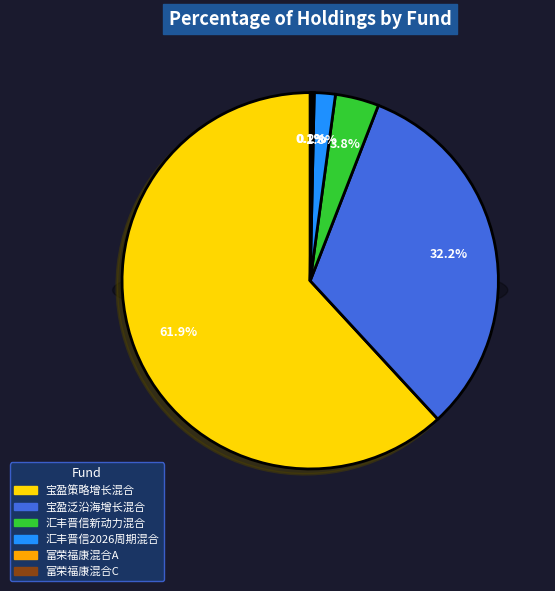

Rank the categories by value from lowest to highest.

富荣福康混合C, 富荣福康混合A, 汇丰晋信2026周期混合, 汇丰晋信新动力混合, 宝盈泛沿海增长混合, 宝盈策略增长混合